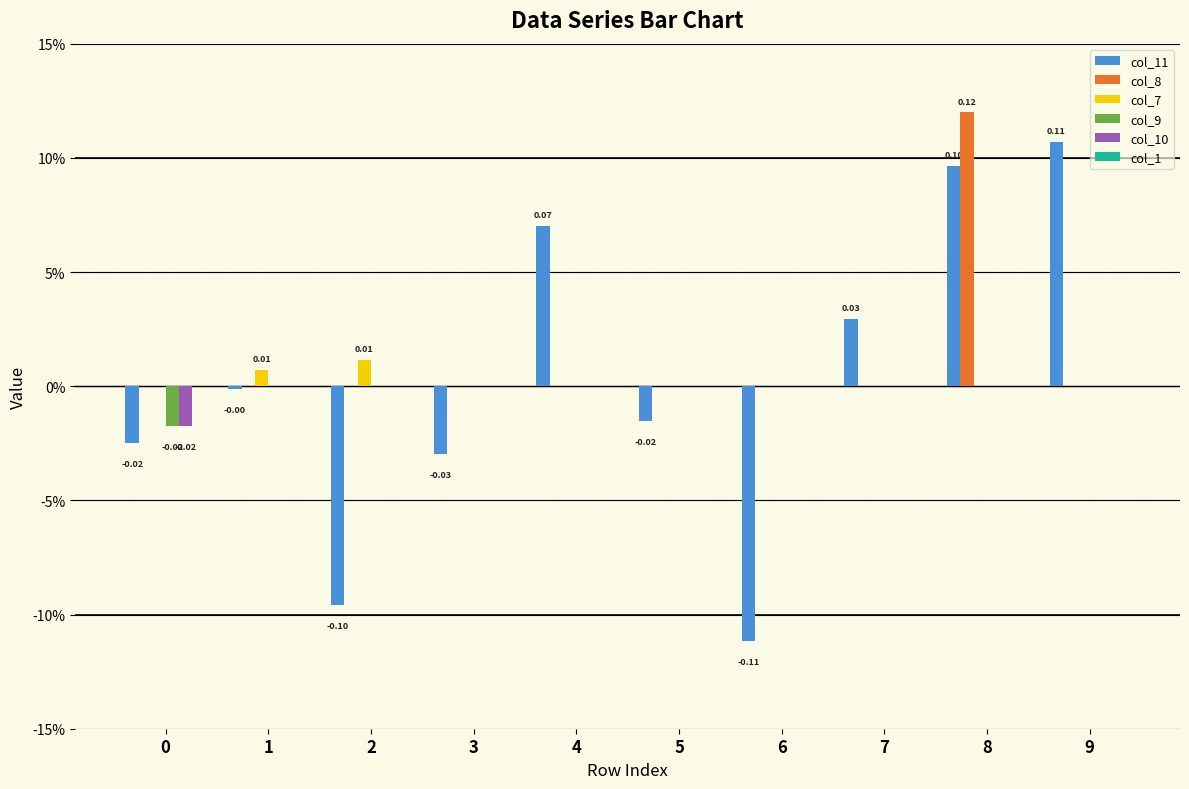

At 8, list the series in order from largest to smallest.

col_8, col_11, col_7, col_9, col_10, col_1